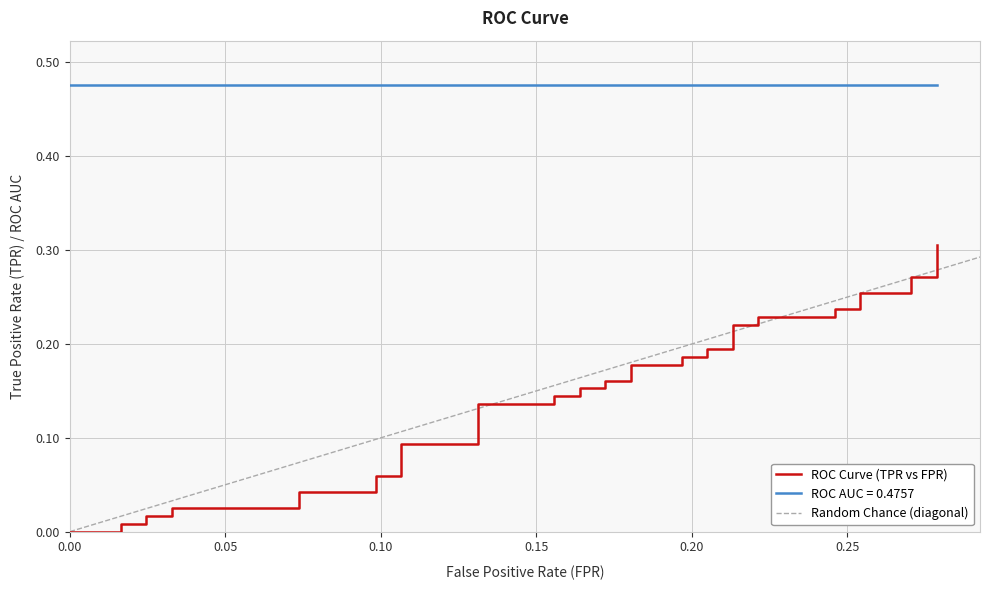

True or false: the data shows 0.4 at 33.

False